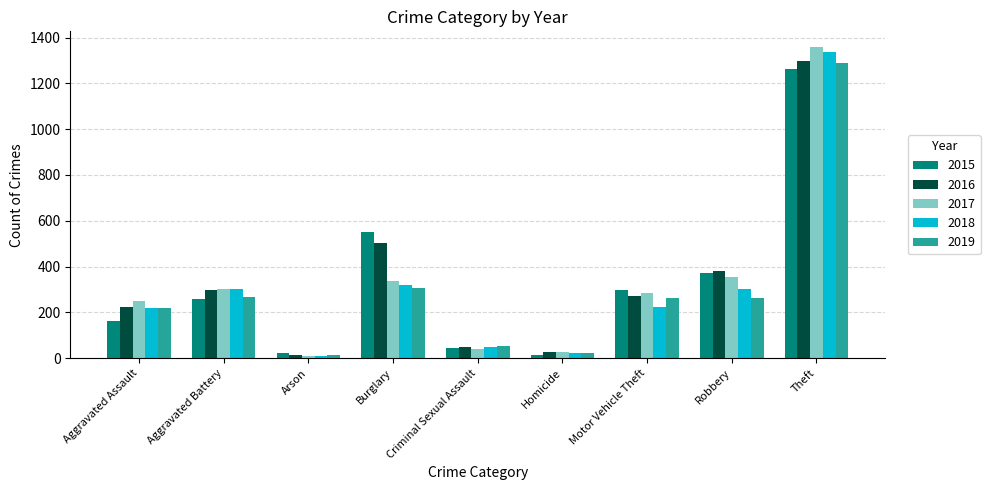

Which series has the widest spread of values?

2017